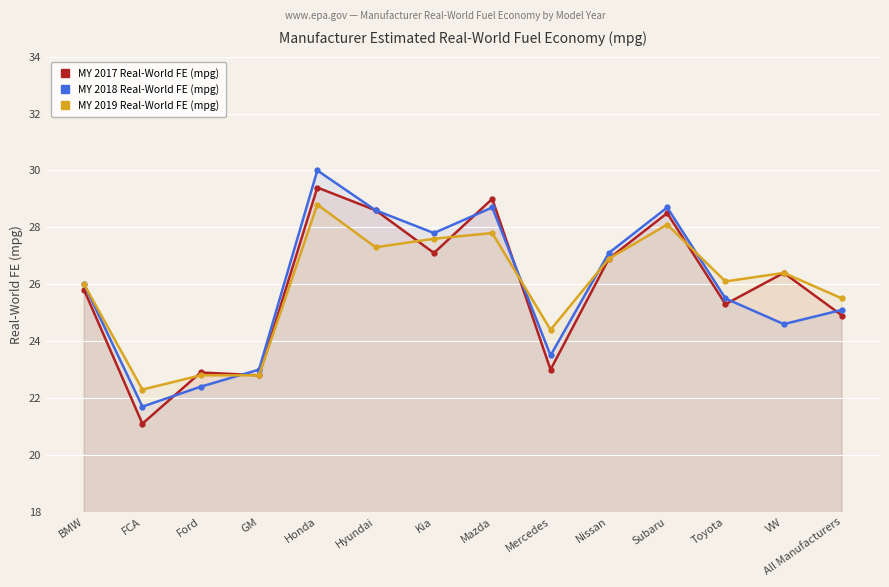

How many data points in MY 2019 Real-World FE (mpg) are above 26?

8